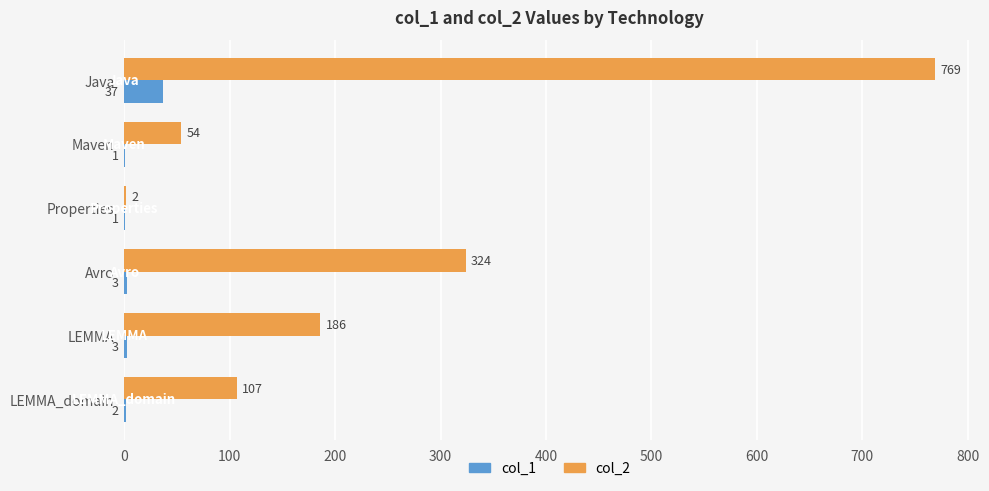

The value of col_2 at Java is 769. True or false?

True